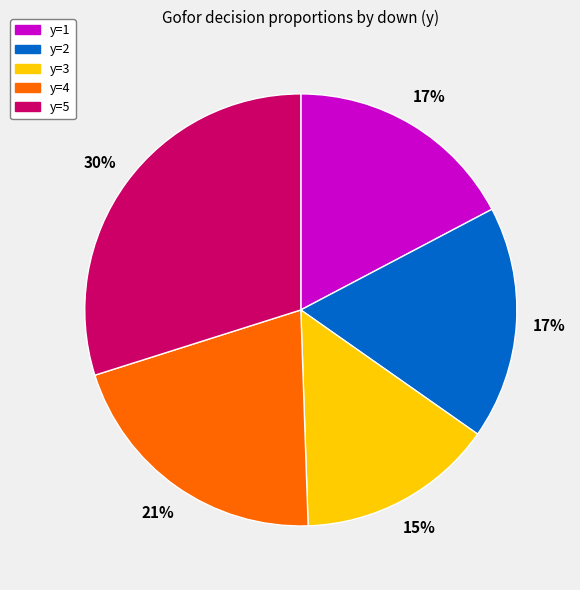

To the nearest percent, what is the difference between the y=5 and y=4 slice percentages?

9%